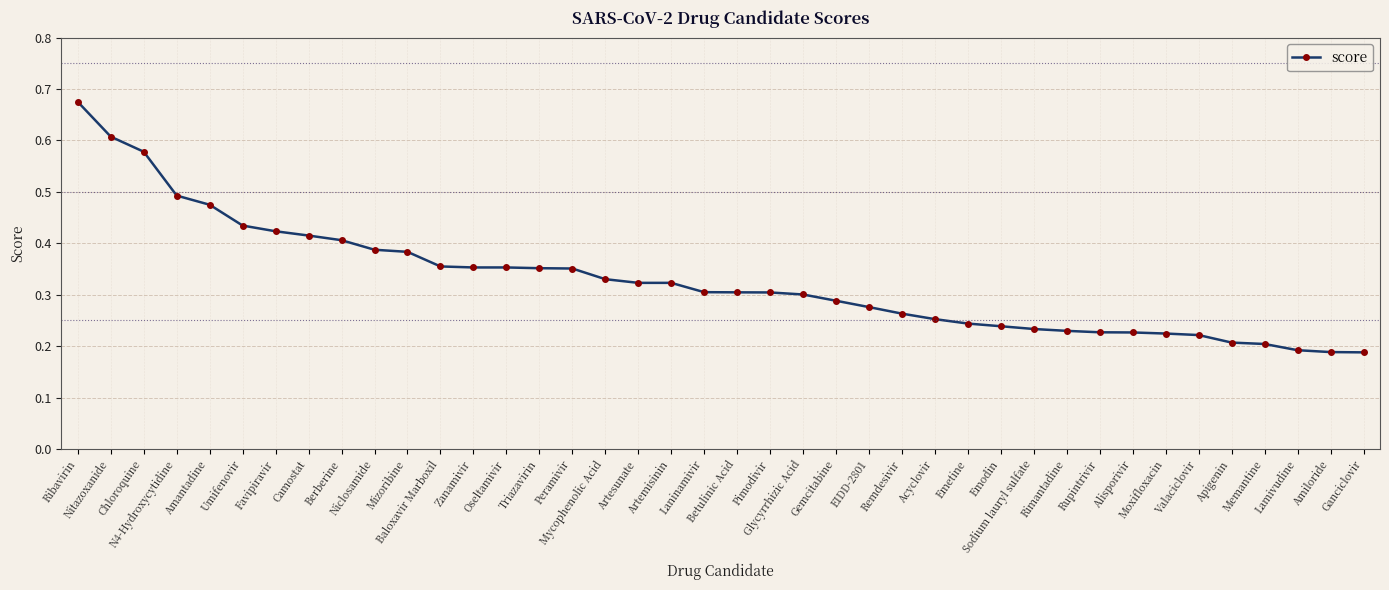

How many values are between 0 and 1?

40